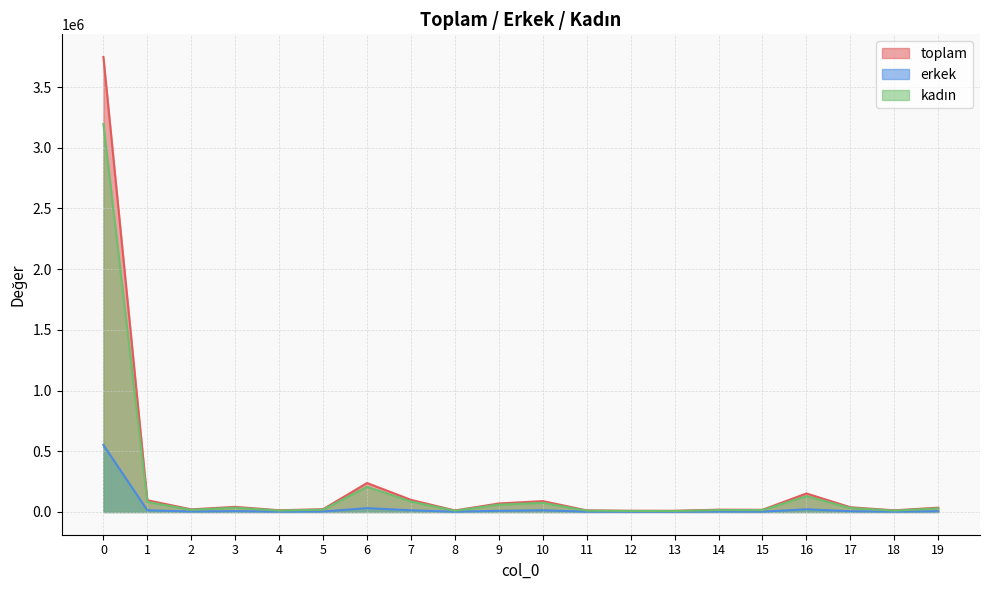

True or false: kadın and toplam intersect in this chart.

False